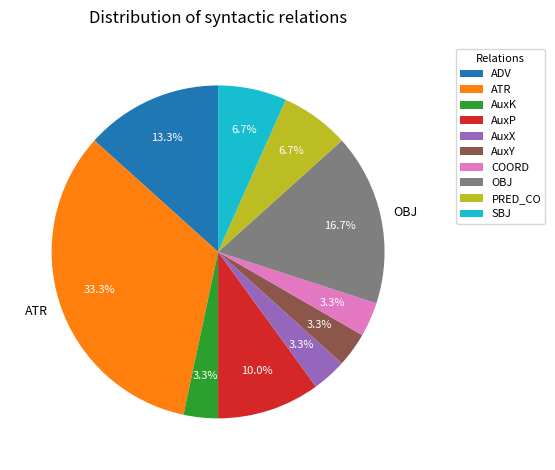

To the nearest percent, what is the difference between the largest and smallest slice percentages?

30%